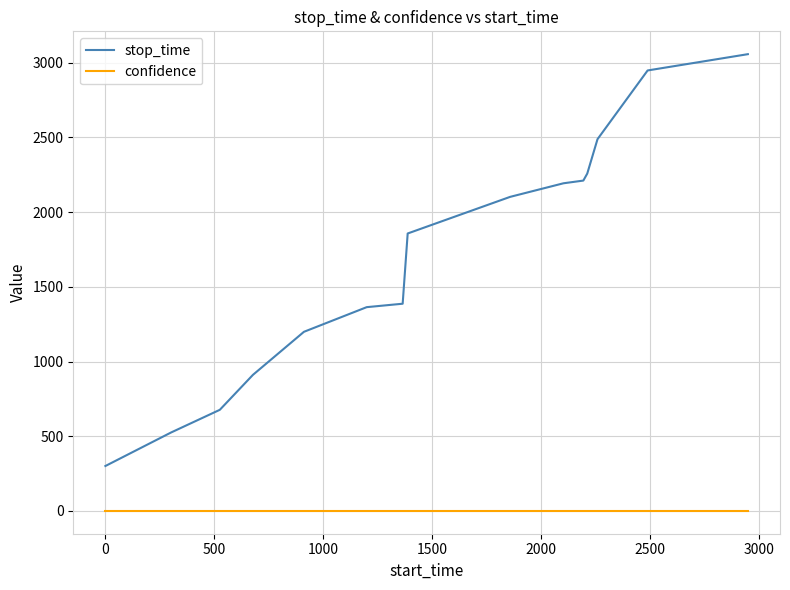

True or false: confidence and stop_time cross at least once.

False